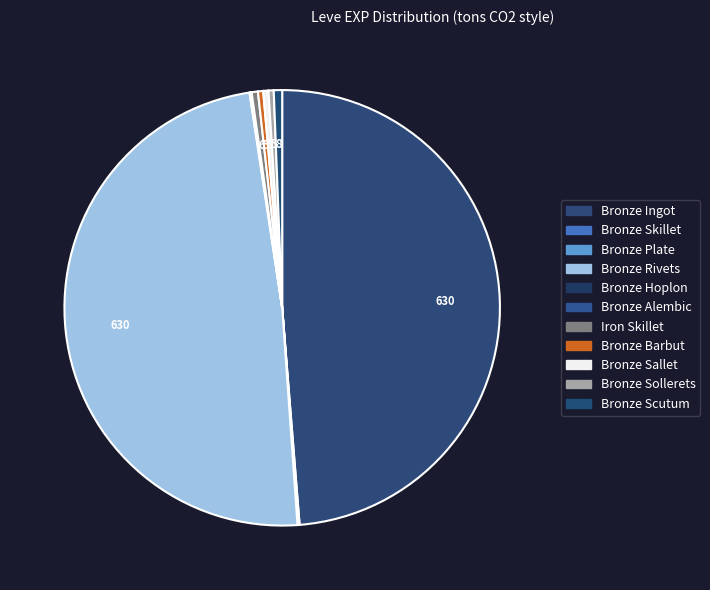

To the nearest percent, what is the difference between the Bronze Ingot and Bronze Scutum slice percentages?

48%